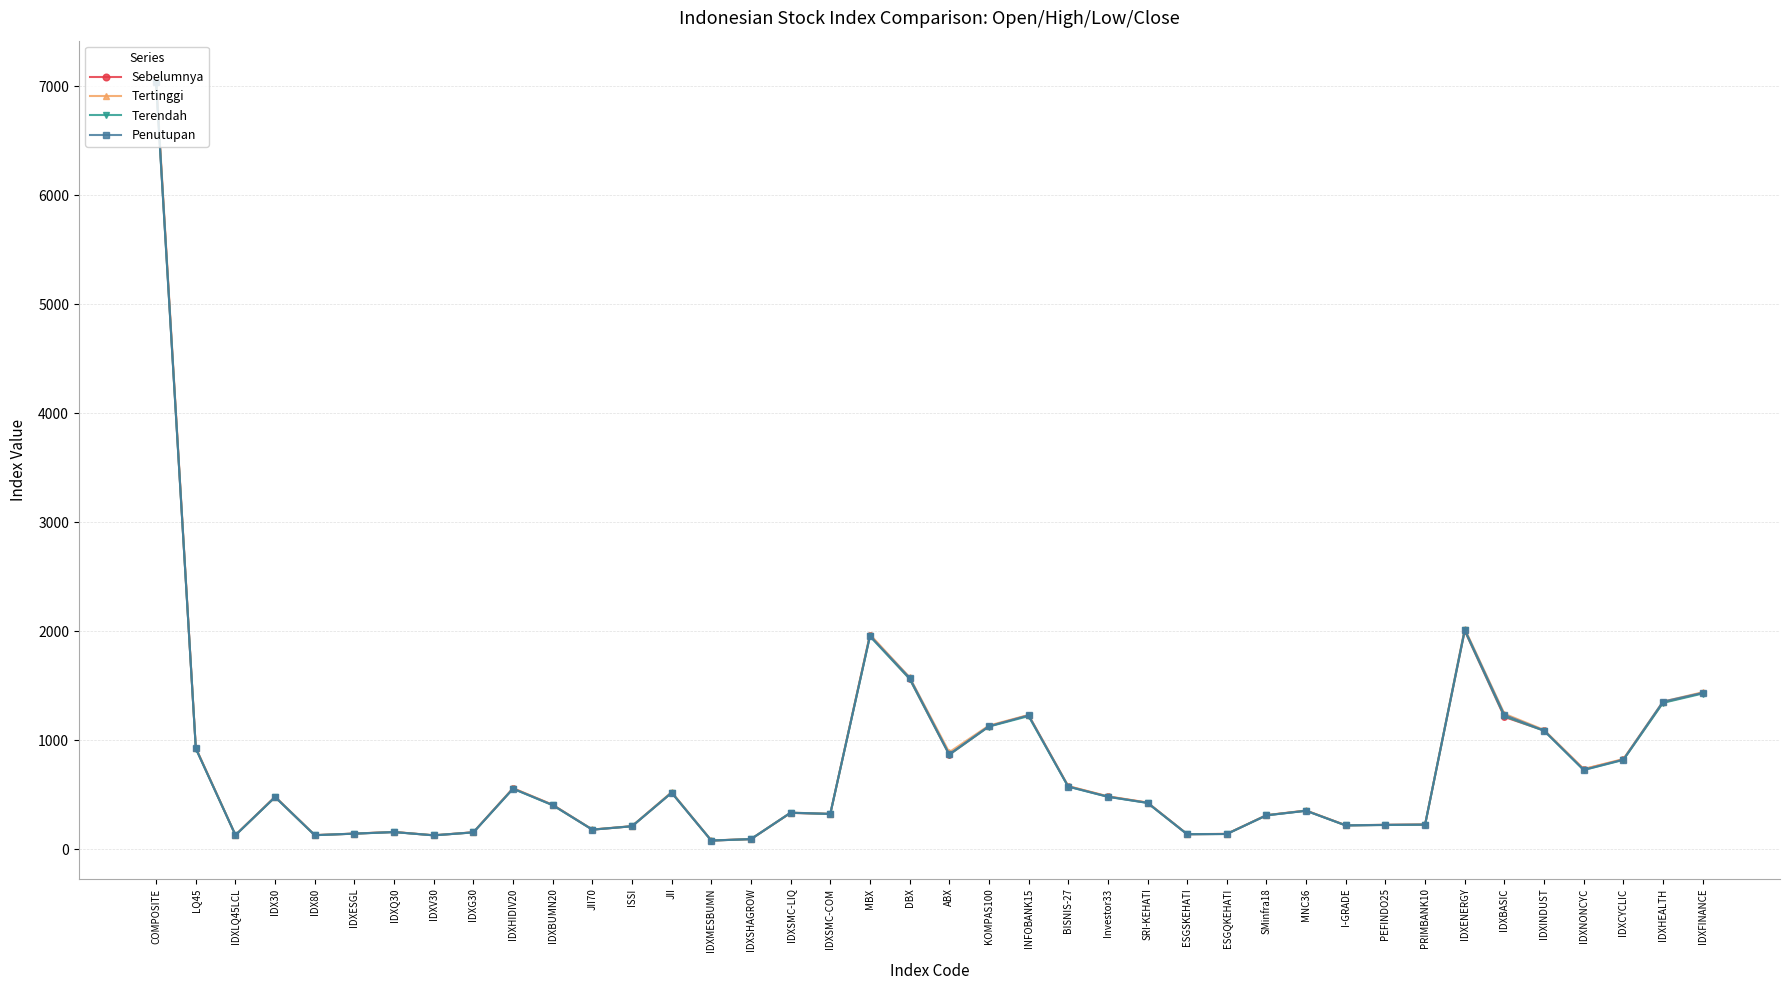

Which series changed the most between IDXSHAGROW and IDXHEALTH?

Penutupan